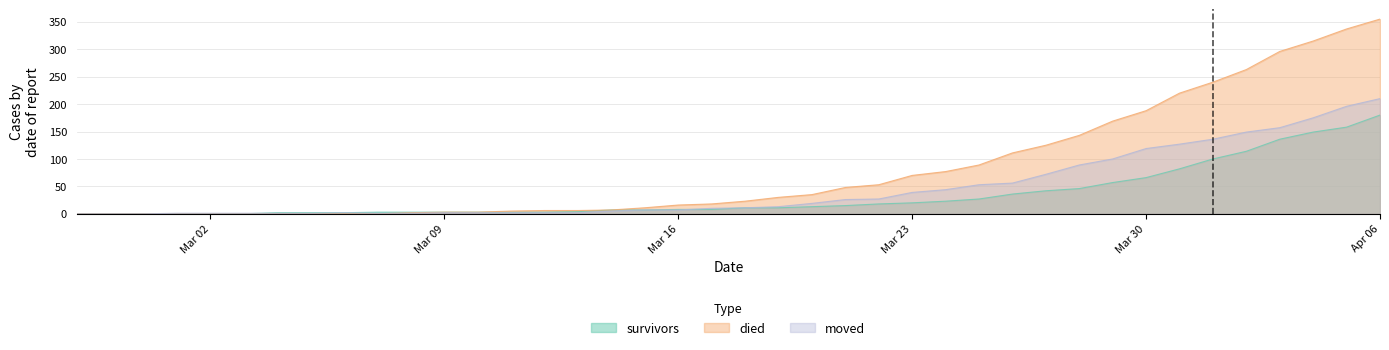

How many series are shown in this chart?

3